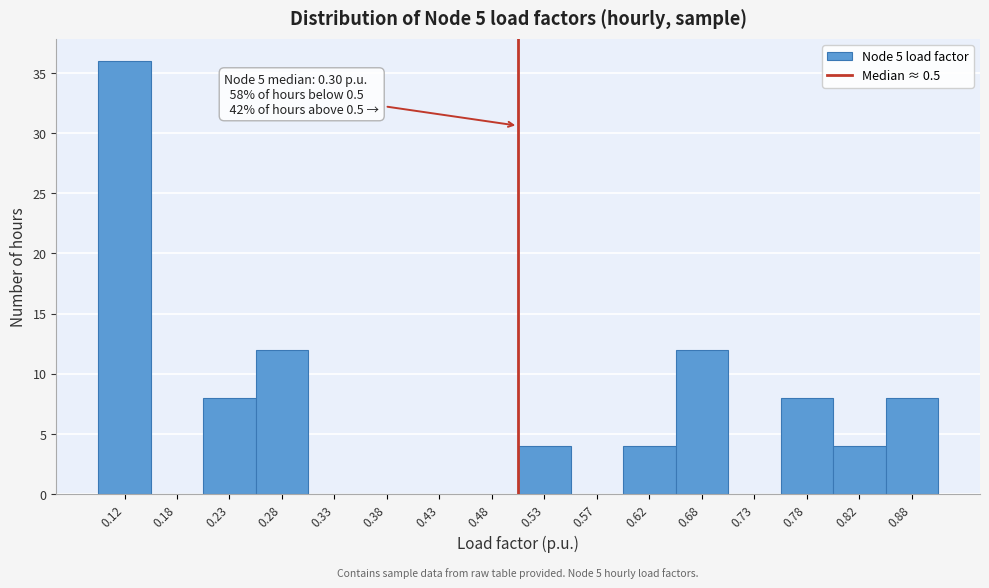

Which range on the x-axis has the tallest bar?

0.10 to 0.15